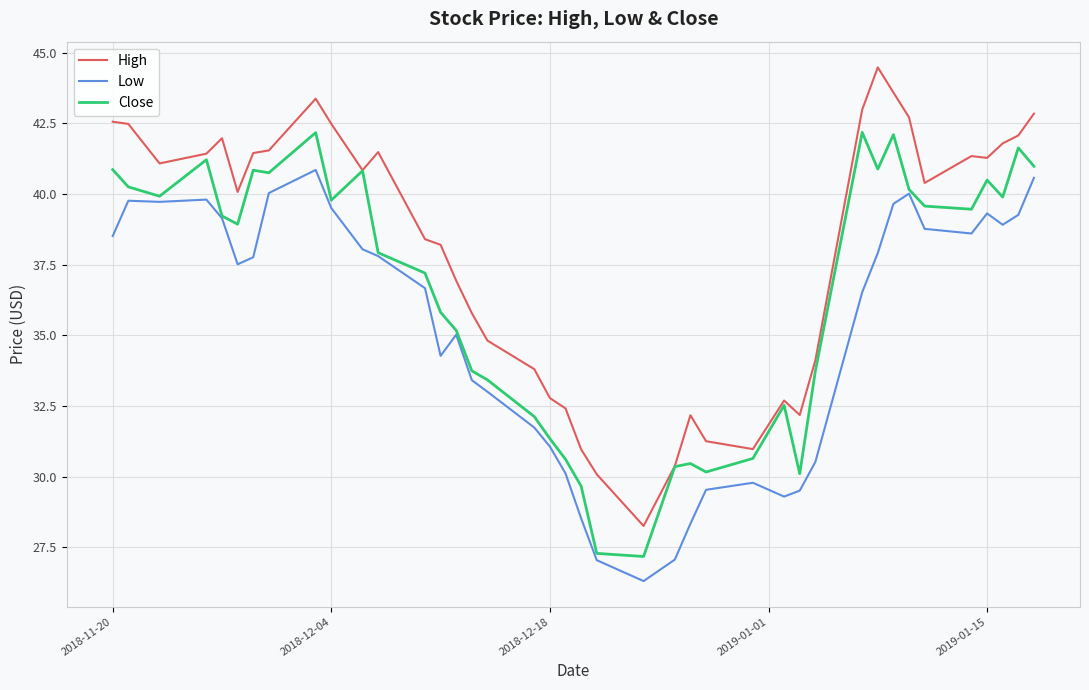

What is the highest value of the Close series?

42.2